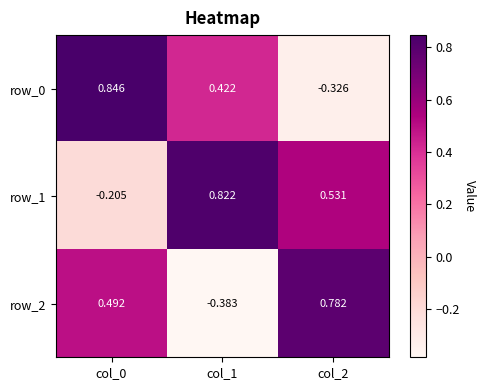

List the labels in order of row_1 value, smallest first.

col_0, col_2, col_1